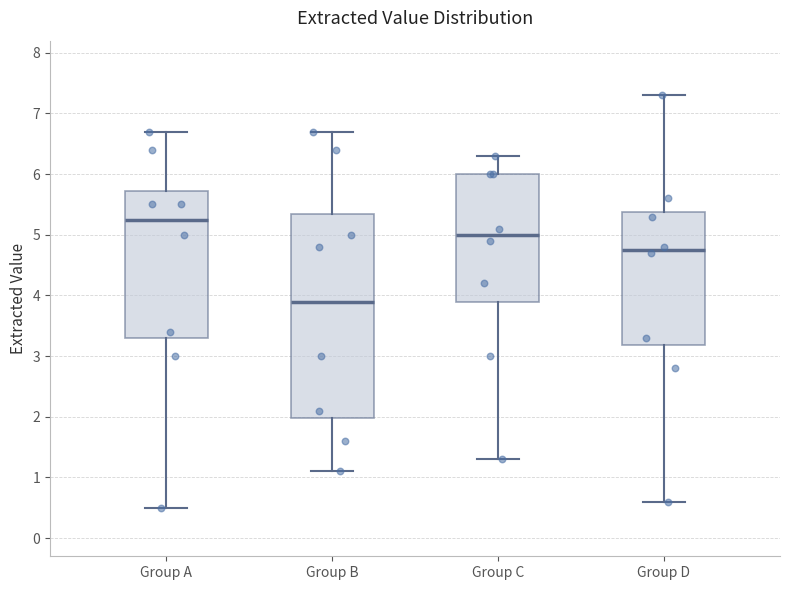

Which box has the lowest median line?

Group B